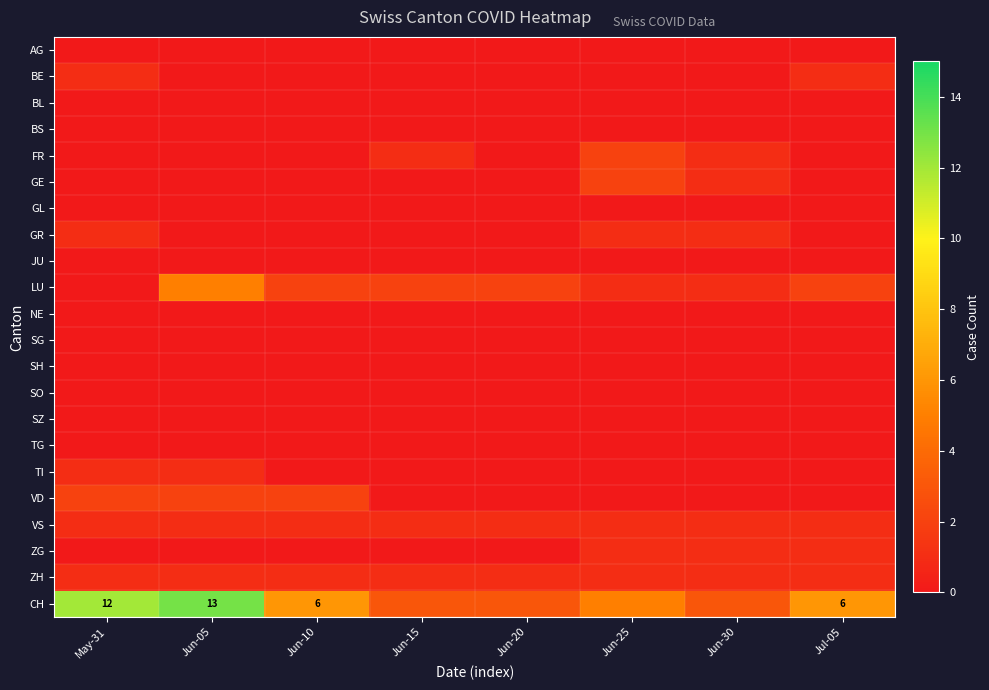

Between Jun-15 and May-31, which is larger?

Jun-15